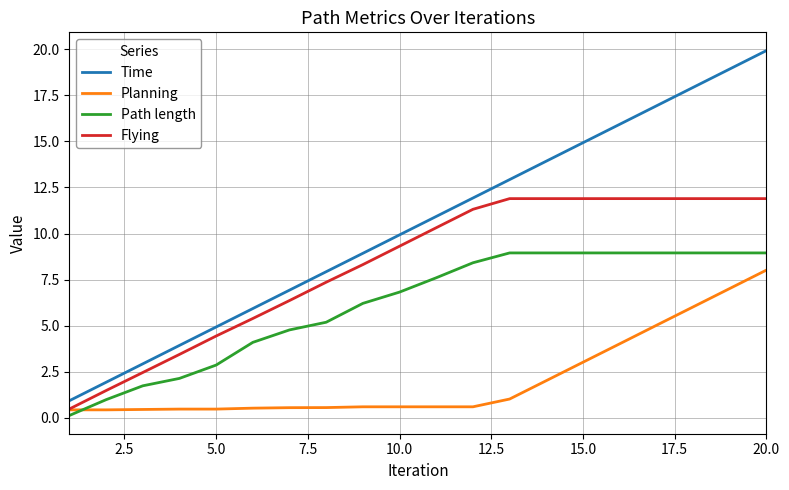

True or false: Time and Path length cross at least once.

False